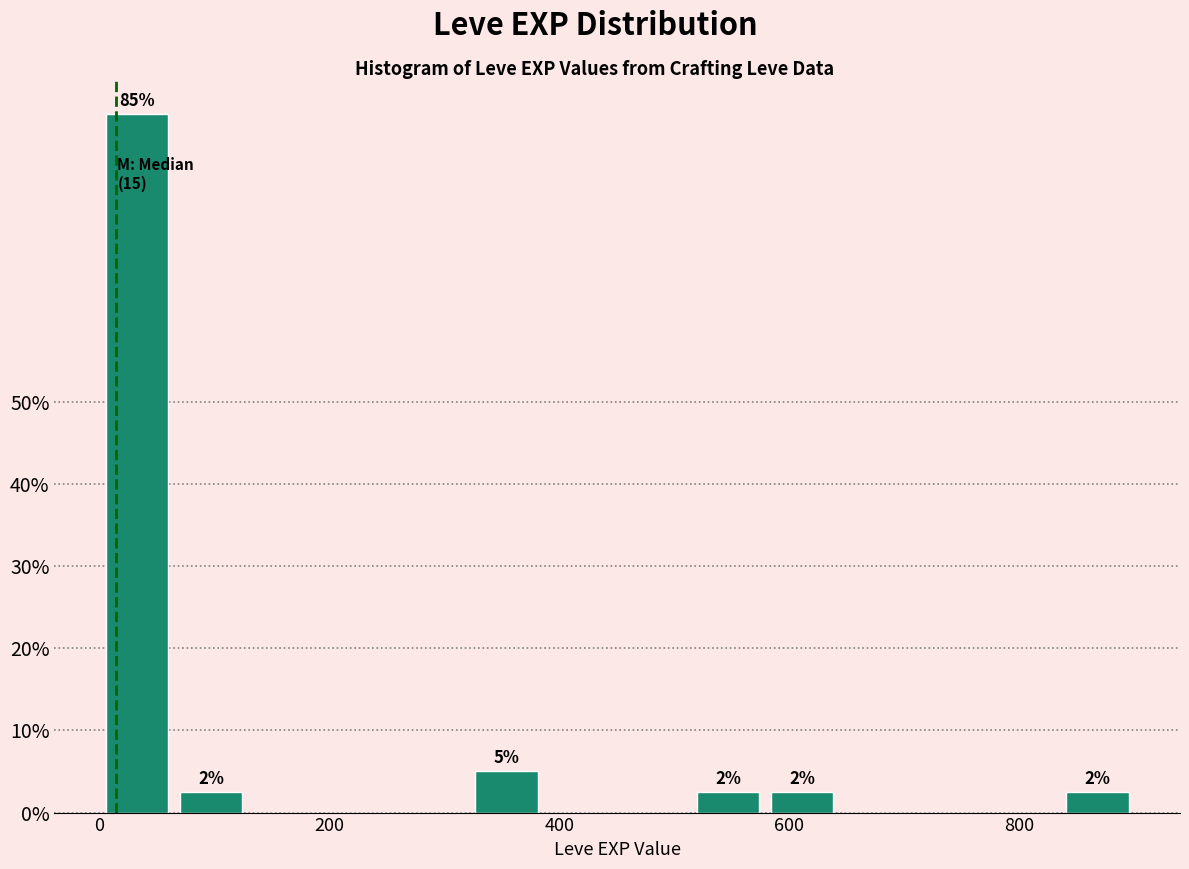

Read against the x-axis, roughly where is the centre of the tallest bar?

40